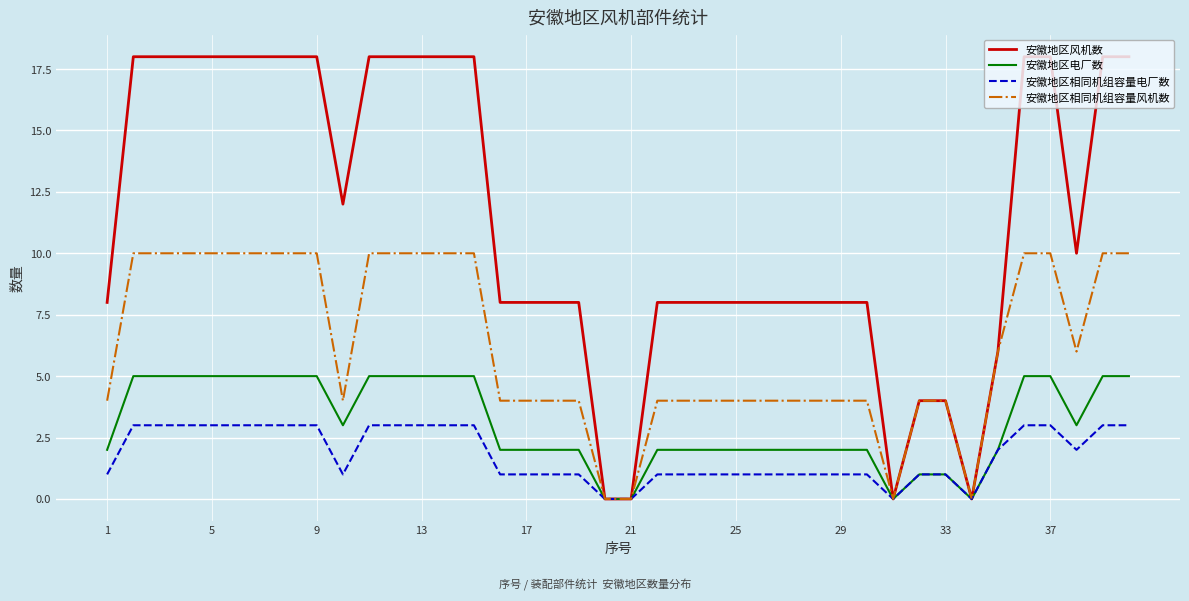

Rank the series by their maximum value, from lowest to highest.

安徽地区相同机组容量电厂数, 安徽地区电厂数, 安徽地区相同机组容量风机数, 安徽地区风机数